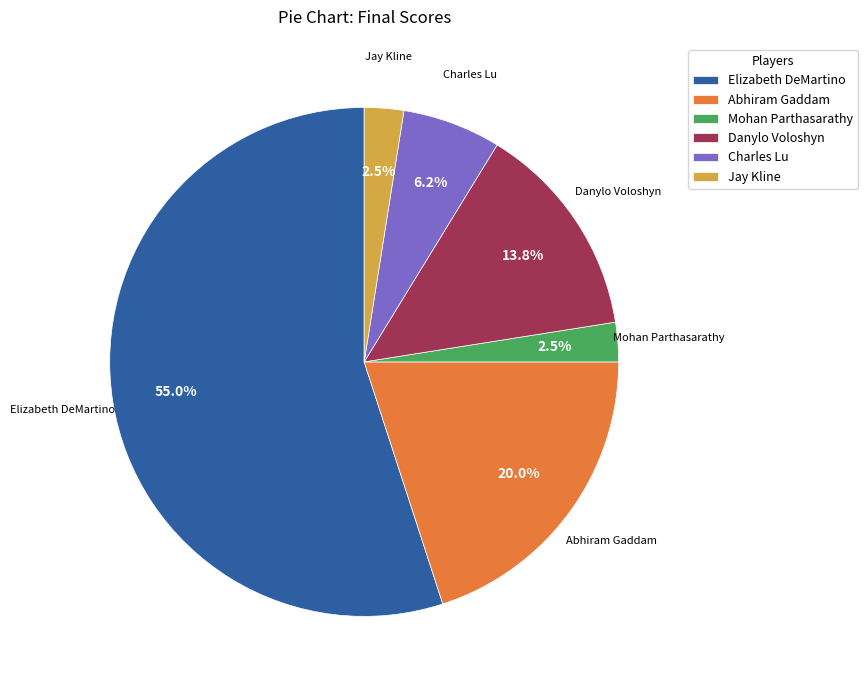

What is the total percentage of Mohan Parthasarathy and Elizabeth DeMartino?

57.5%